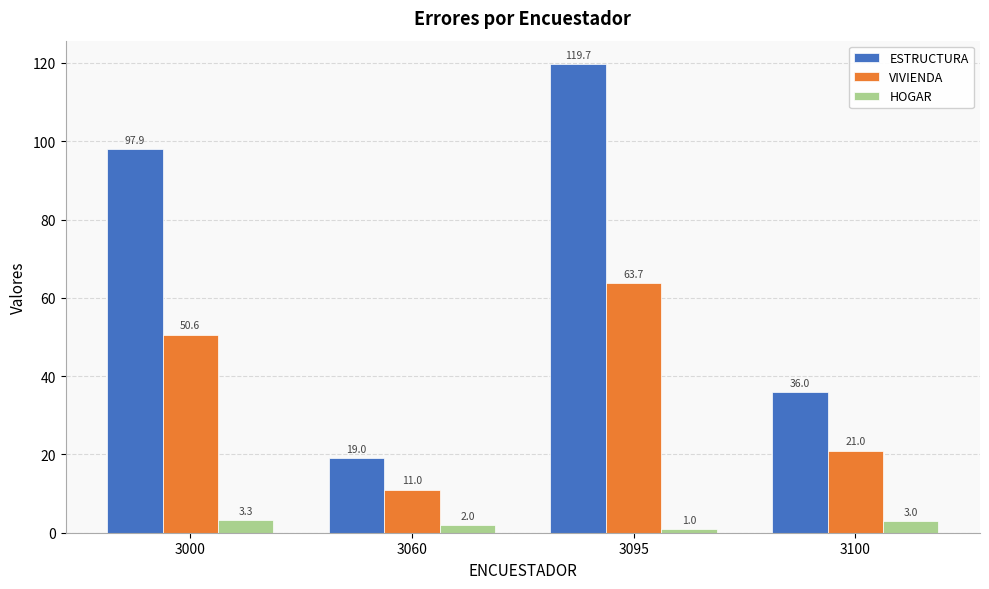

Reading right to left, extract all data points from this chart.

ESTRUCTURA: 3100=36.0	3095=119.7	3060=19.0	3000=97.9
VIVIENDA: 3100=21.0	3095=63.7	3060=11.0	3000=50.6
HOGAR: 3100=3.0	3095=1.0	3060=2.0	3000=3.3